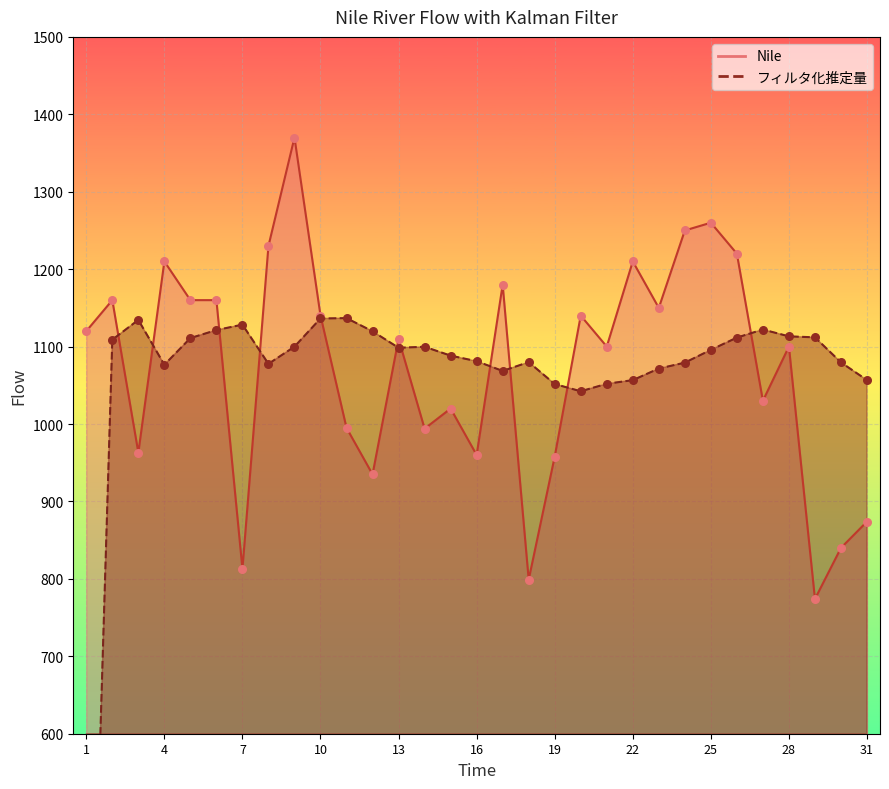

Which series reaches the minimum Y coordinate?

フィルタ化推定量